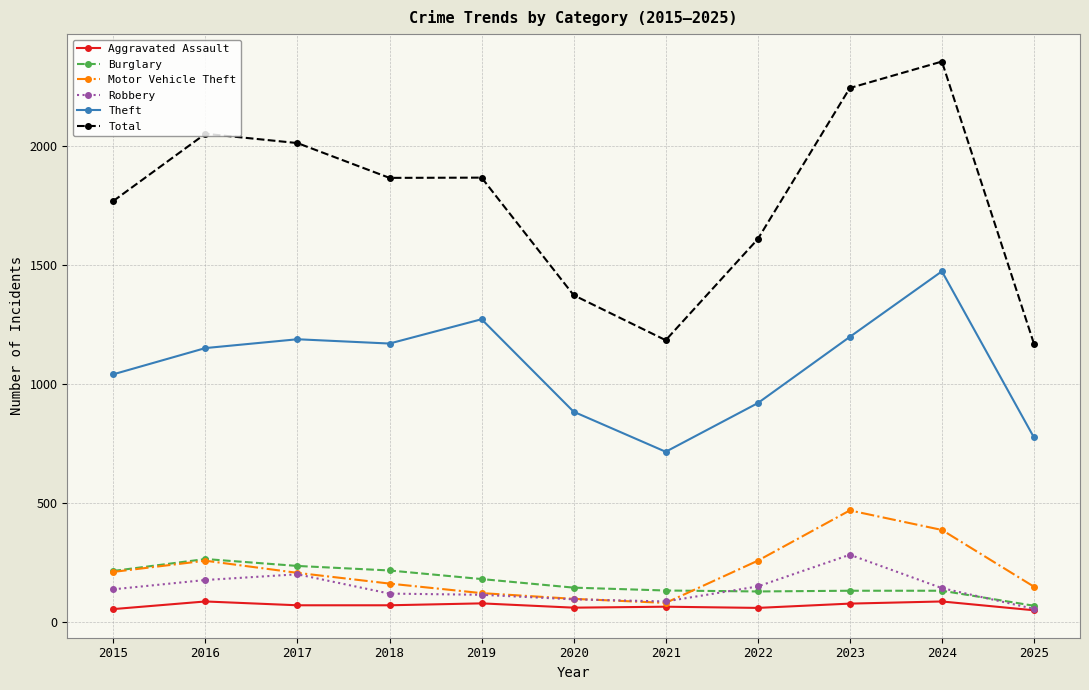

Where does the Total series first go above 1865?

2016